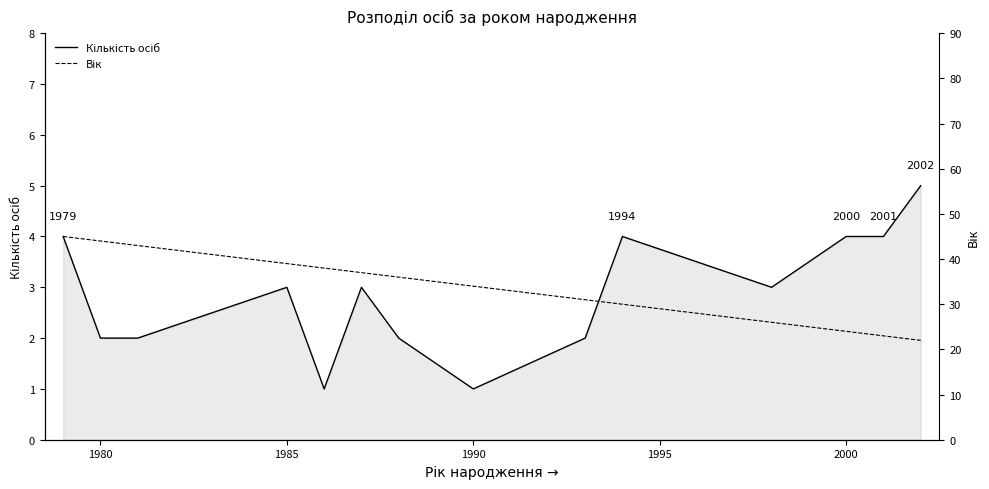

How many categories are shown in the chart?

14